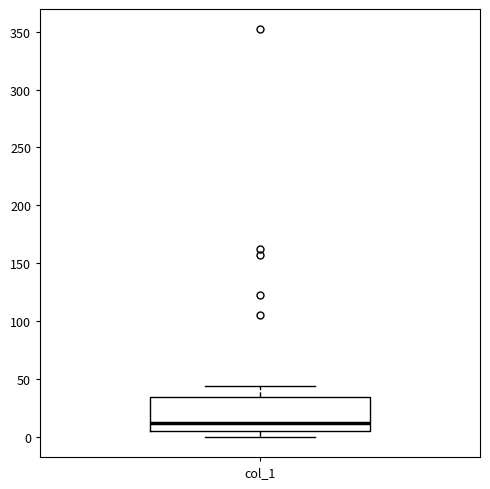

Transcribe this box plot: give where the median line is, the range the box spans, and where the two whiskers end, as read against the y-axis. The values are not printed on the chart, so give them approximately, as read against the axis.

median 10, box 5 to 35, whiskers 0 to 45